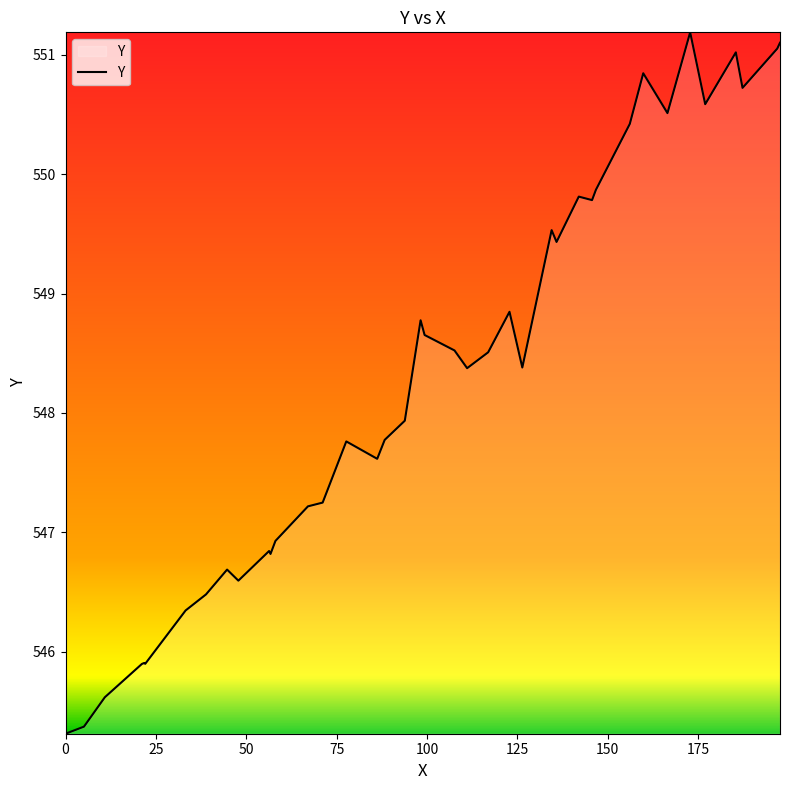

How many categories are shown in the chart?

40